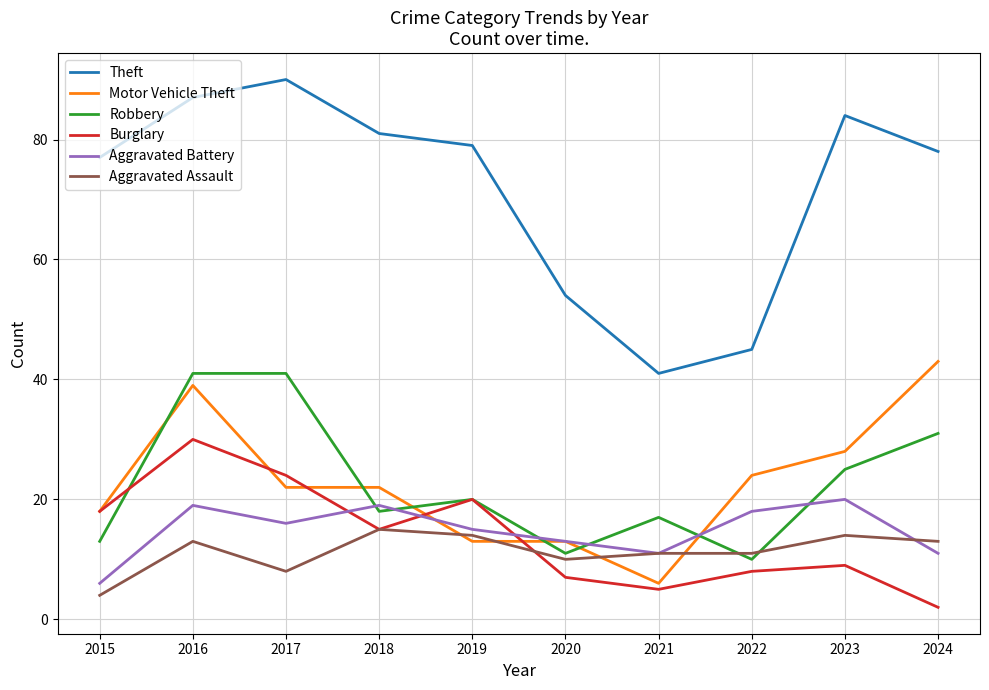

What is the total value across all series at 2018?

170